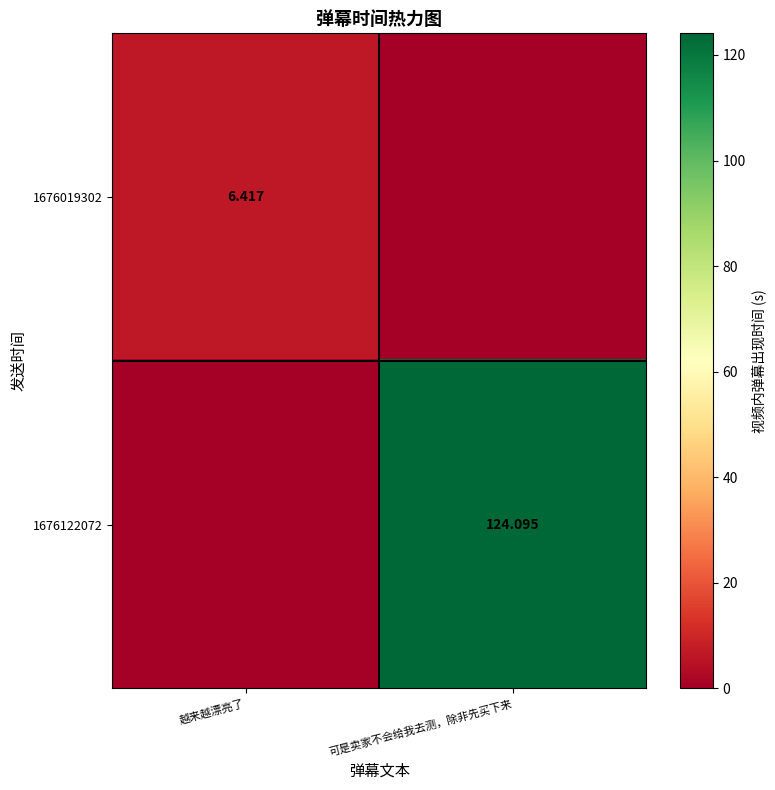

Is the value of 1676019302 at 越来越漂亮了 greater than the value of 1676122072 at 可是卖家不会给我去测，除非先买下来?

No